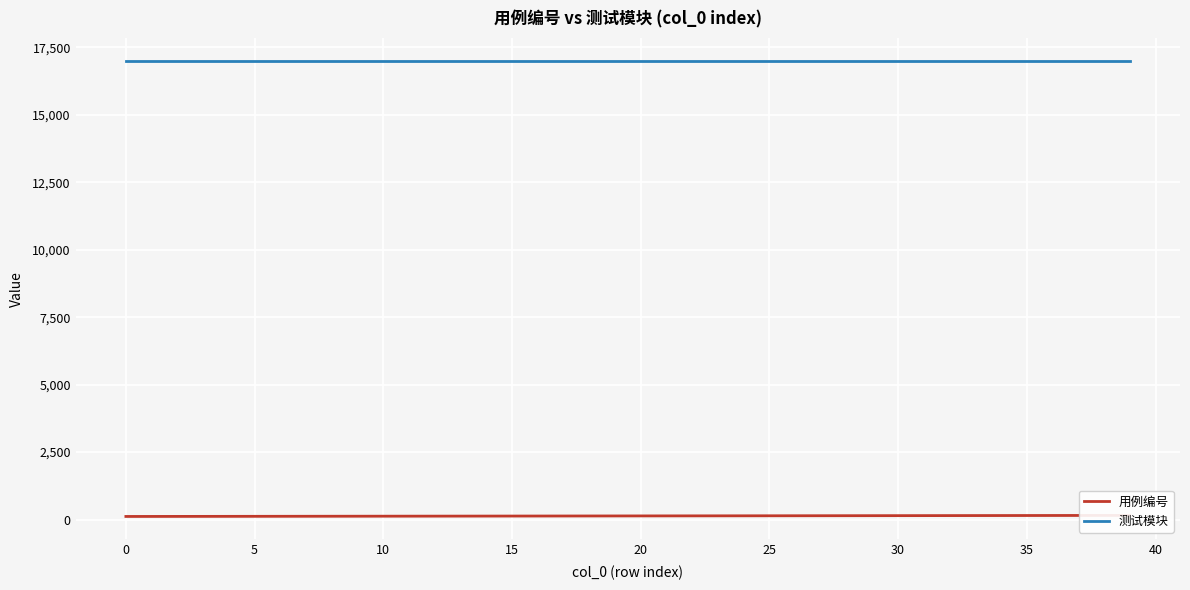

Which series changed the most between 15 and 36?

用例编号